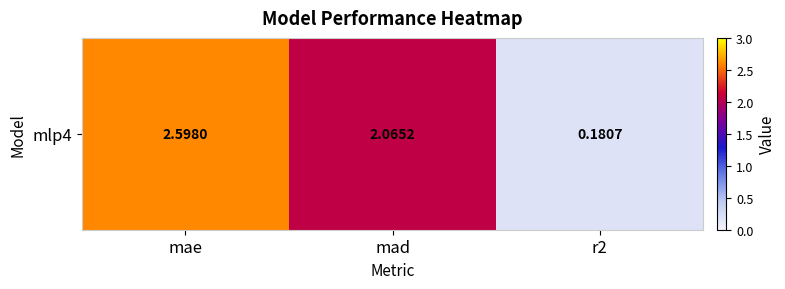

Count the number of data series in this chart.

1